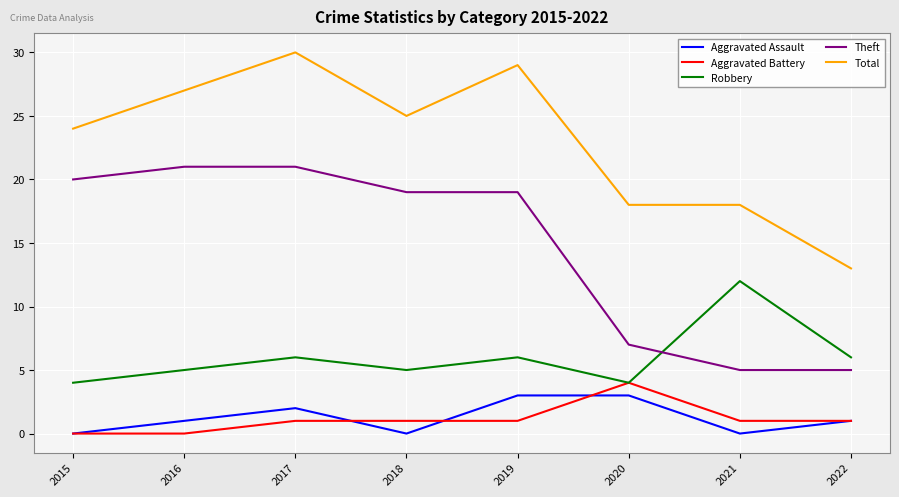

What is the difference between the maximum and second lowest values in the Aggravated Assault series?

3